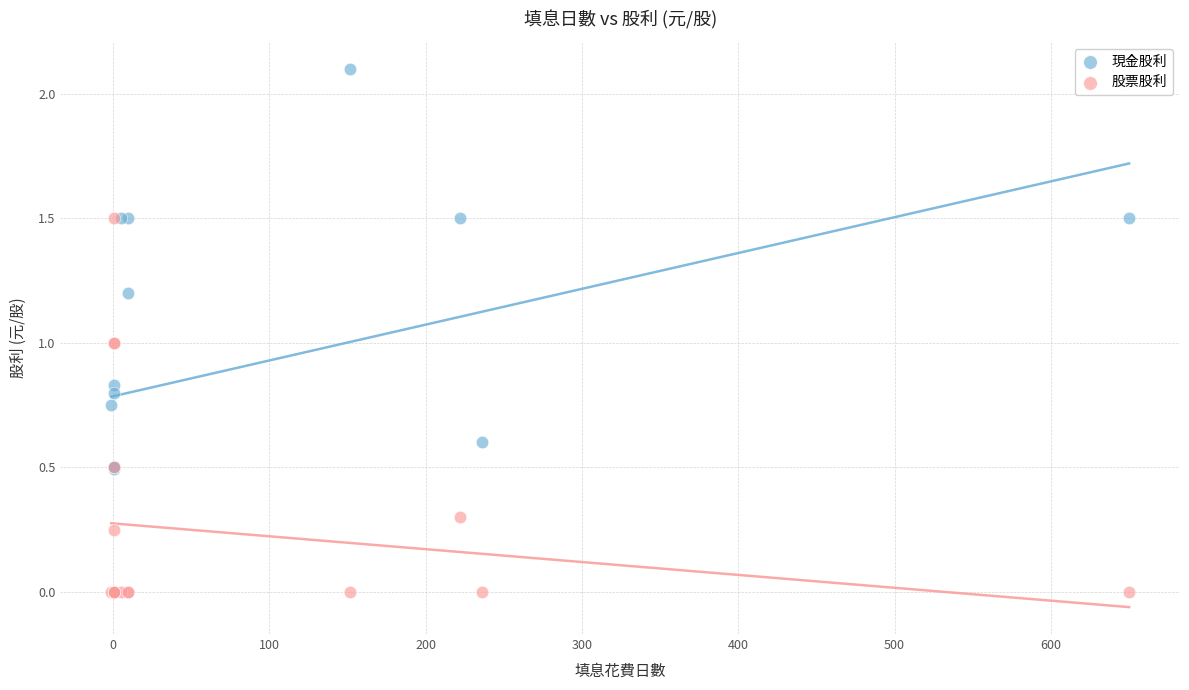

Which series contains the highest Y value?

現金股利